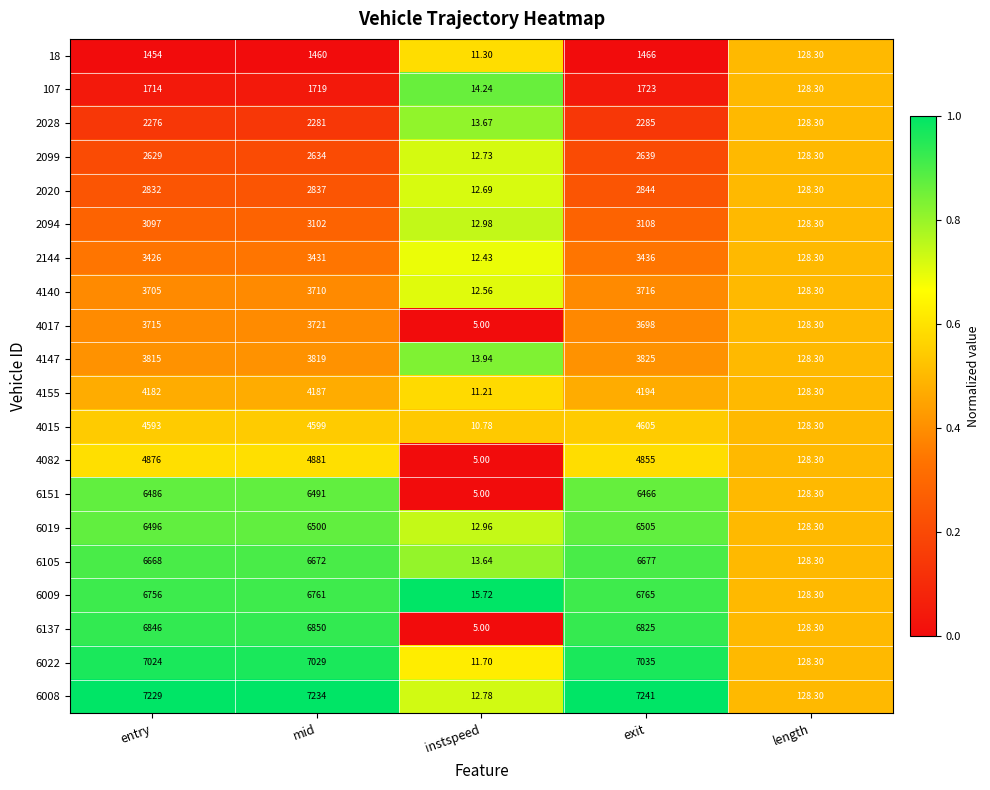

List the labels in order of 6151 value, largest first.

mid, entry, exit, length, instspeed